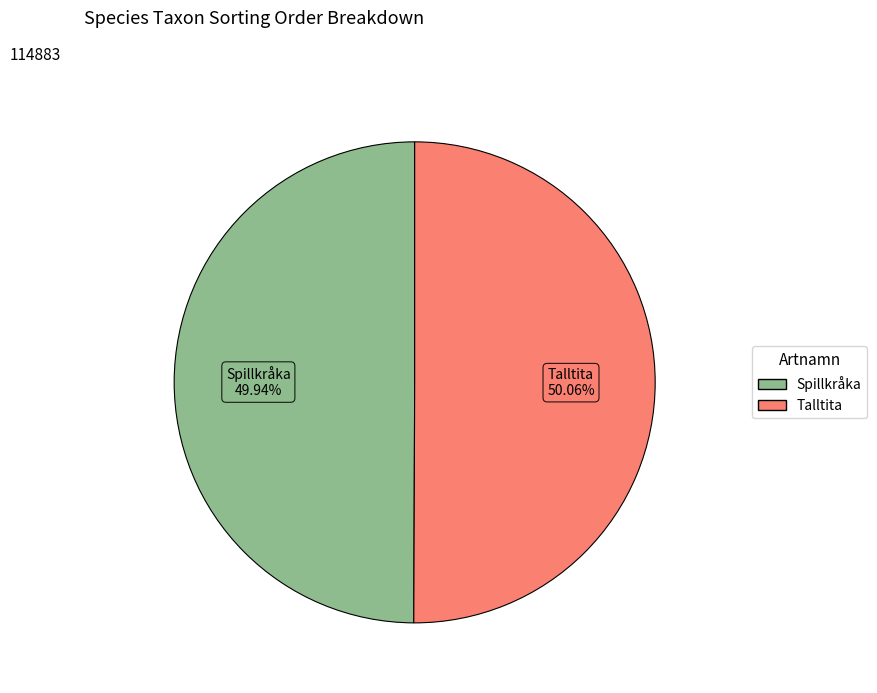

What is the ratio of the value at Talltita to the value at Spillkråka?

1.0